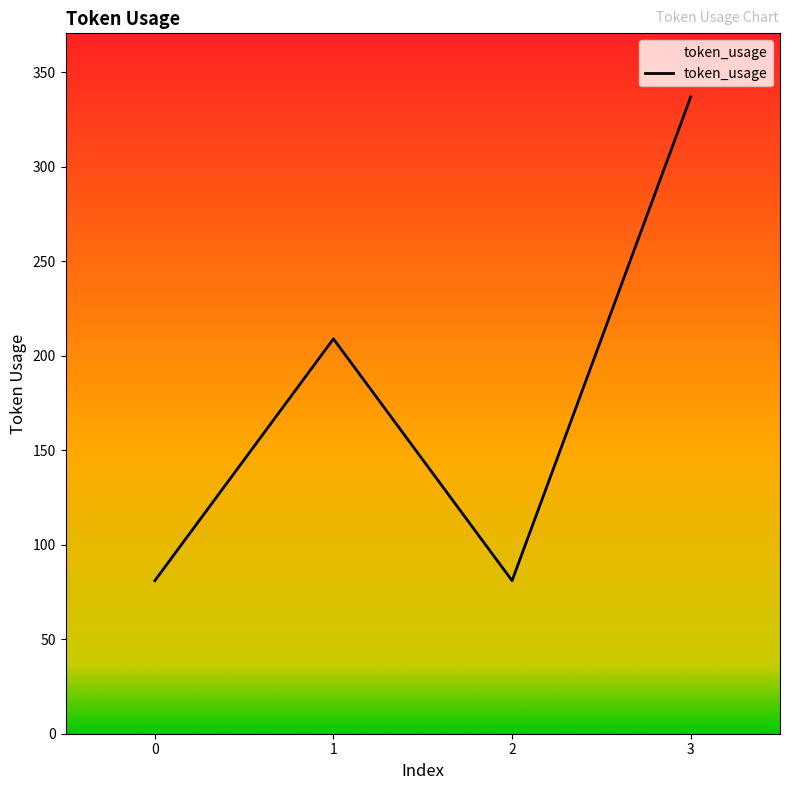

Reading left to right, extract all data points from this chart.

81	209	81	337